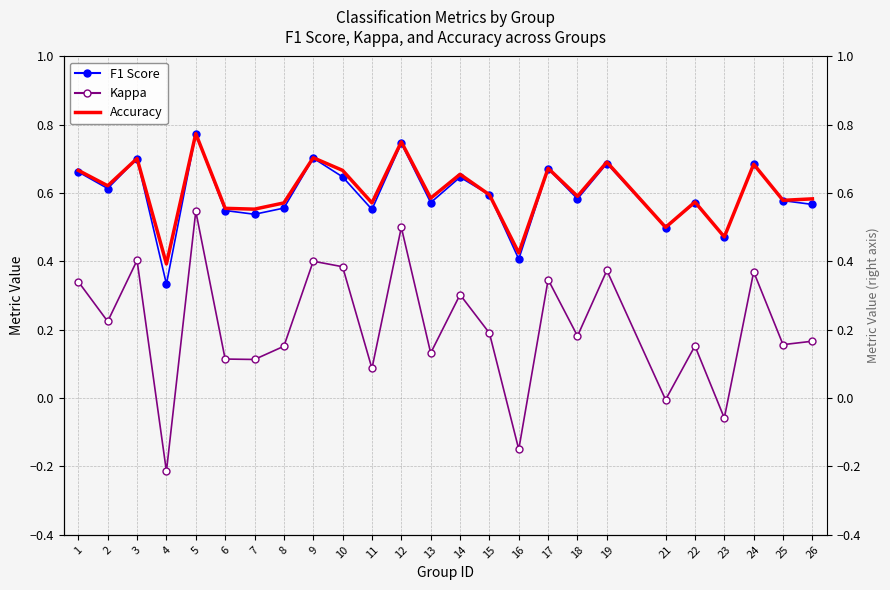

Which series changed the most between 2 and 14?

kappa